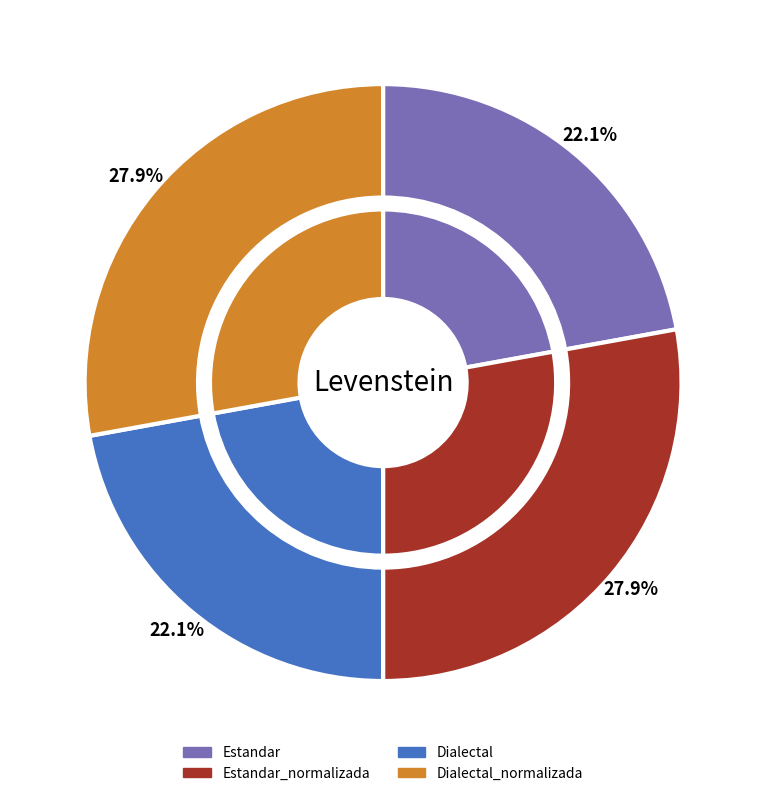

Approximately how many times larger is the value at Dialectal_normalizada compared to Dialectal?

1.3